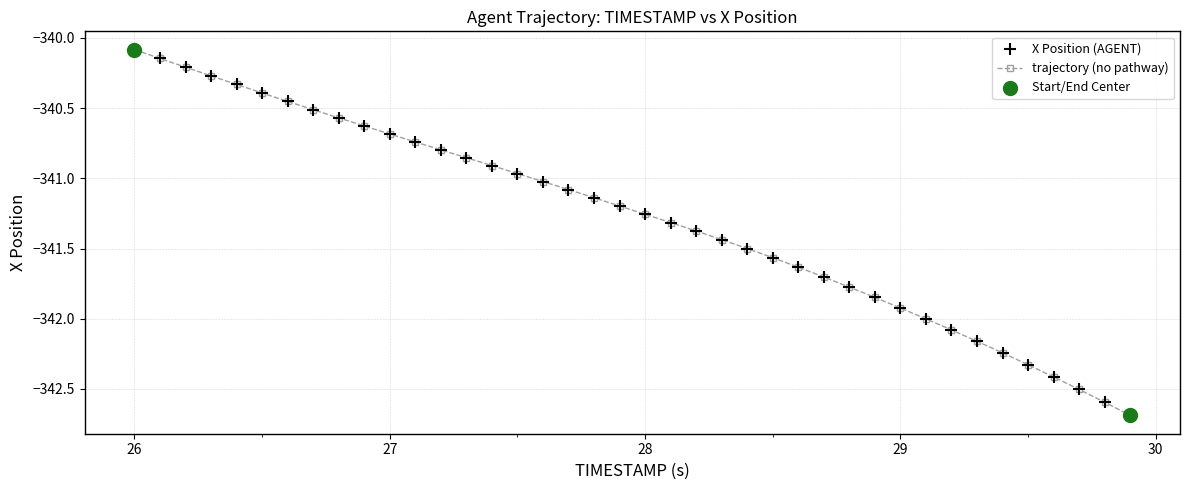

What is the value of the 32nd point from the left?

-342.0